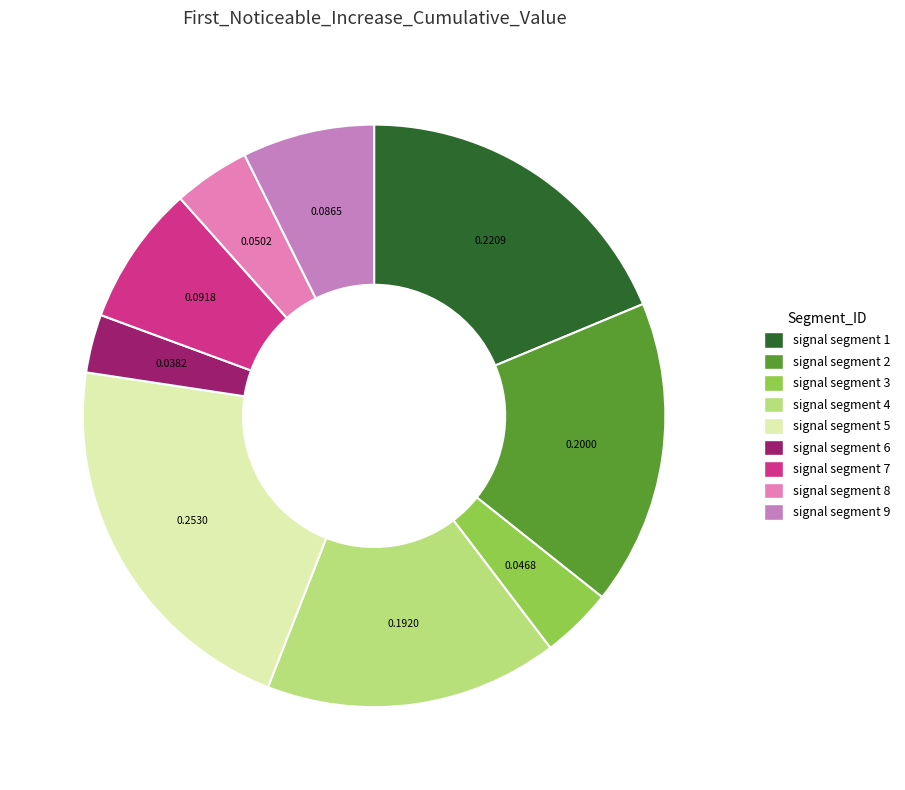

What percentage is the signal segment 6 slice, to the nearest percent?

3%